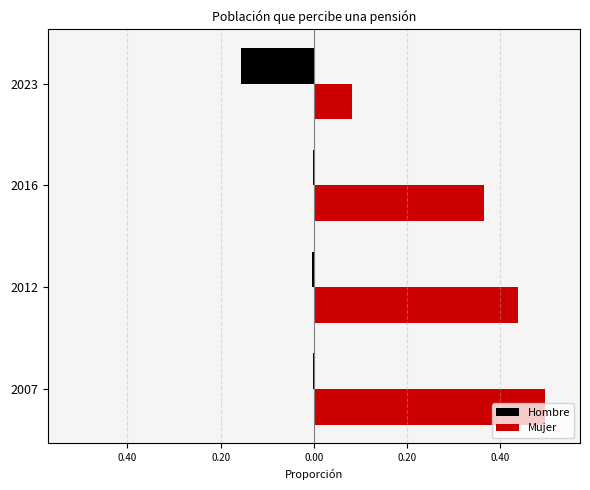

What are all the series names shown in the legend?

Hombre, Mujer